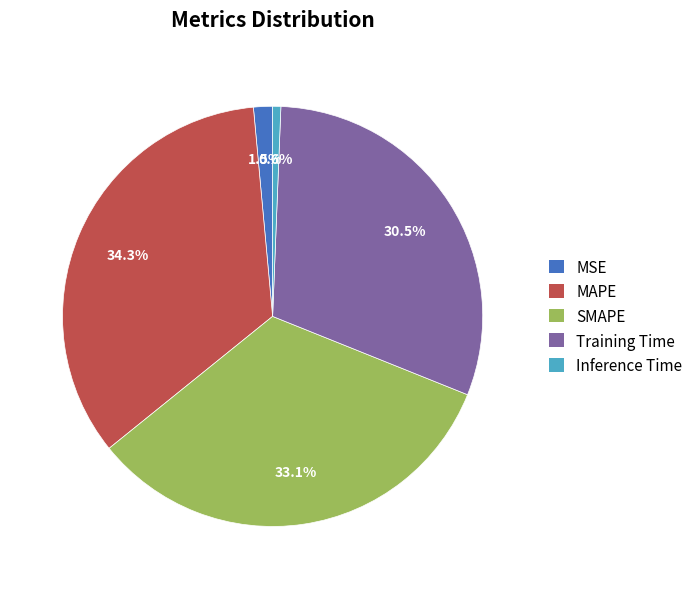

What percentage do SMAPE and MSE together represent?

34.6%